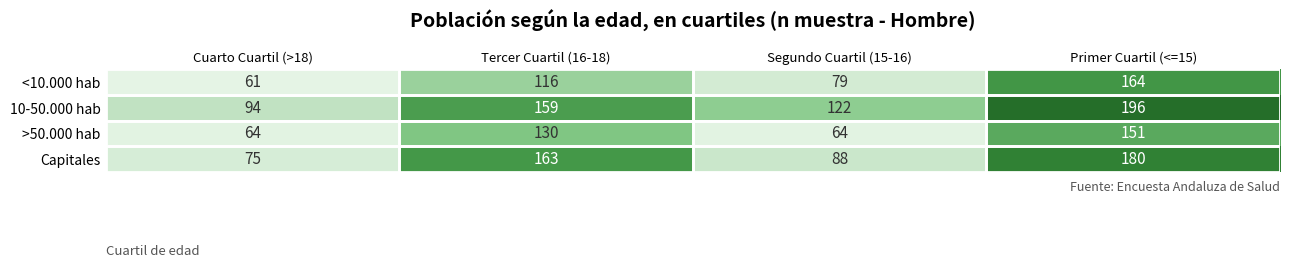

Rank the categories by 10-50.000 hab value from lowest to highest.

Cuarto Cuartil (>18), Segundo Cuartil (15-16), Tercer Cuartil (16-18), Primer Cuartil (<=15)